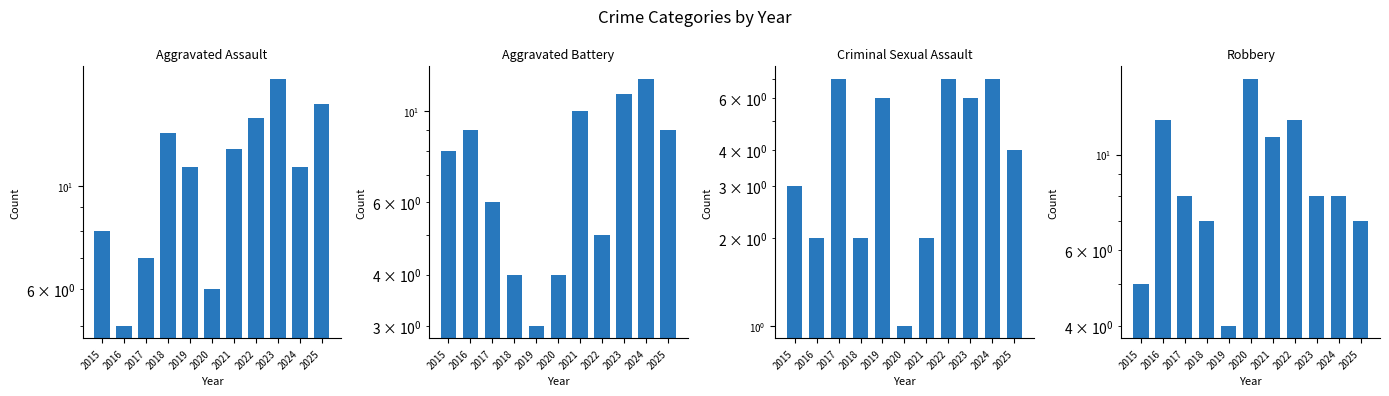

At which category is the sum across all series the highest?

2023